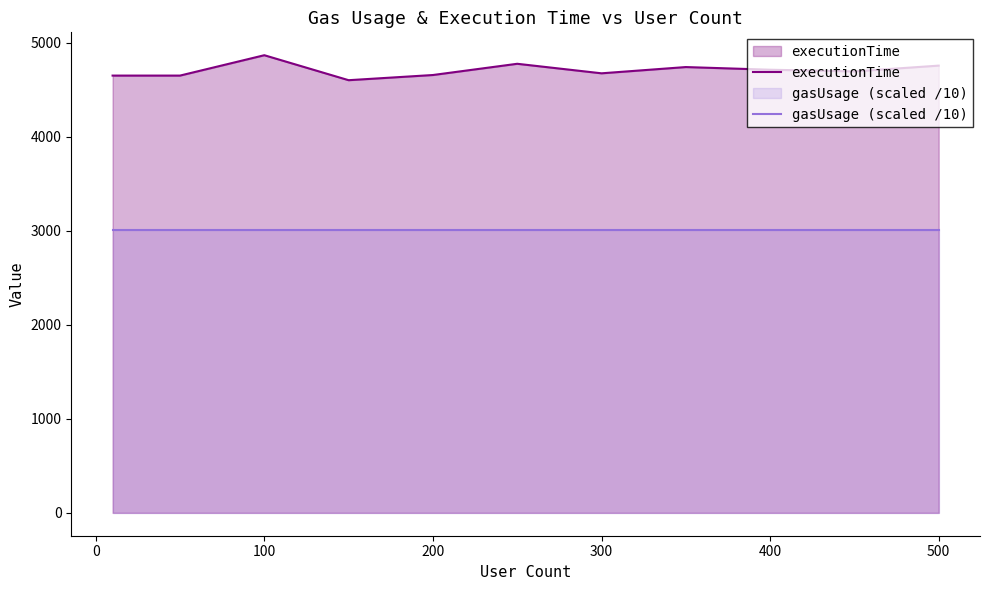

What is the difference between the highest and lowest values at 200?

1649.3